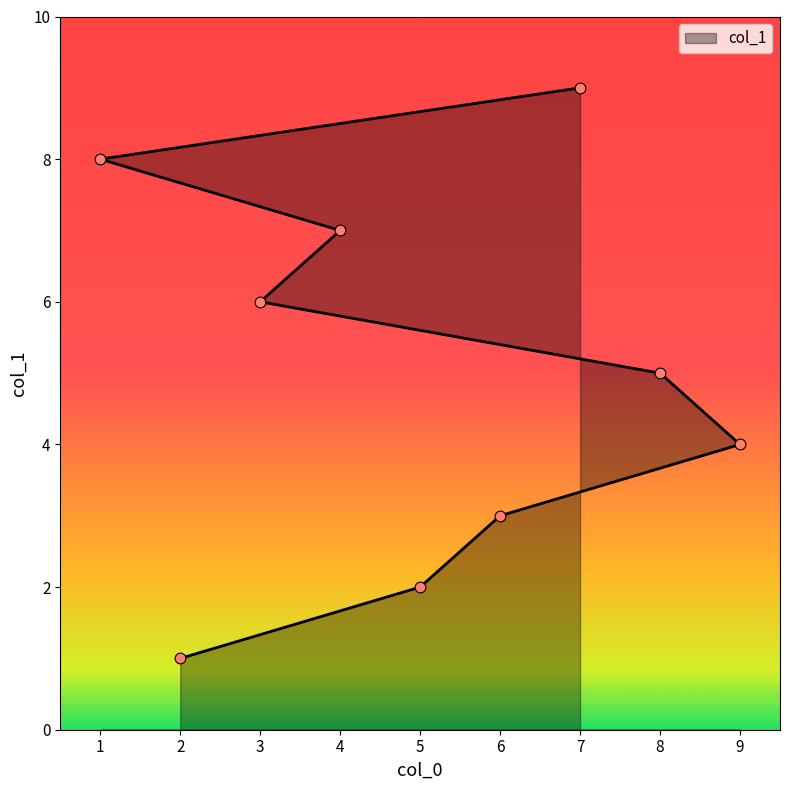

What is the change in value from 4 to 1?

+1